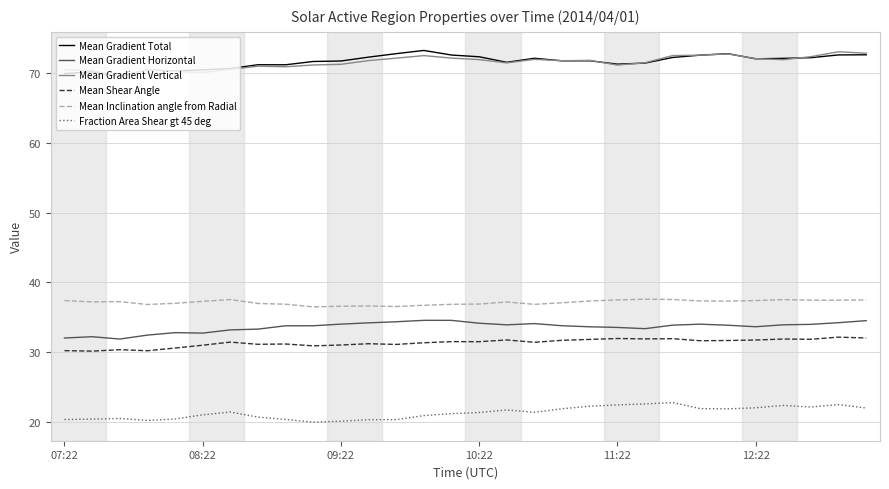

True or false: Mean Shear Angle and Mean Gradient Horizontal cross at least once.

False